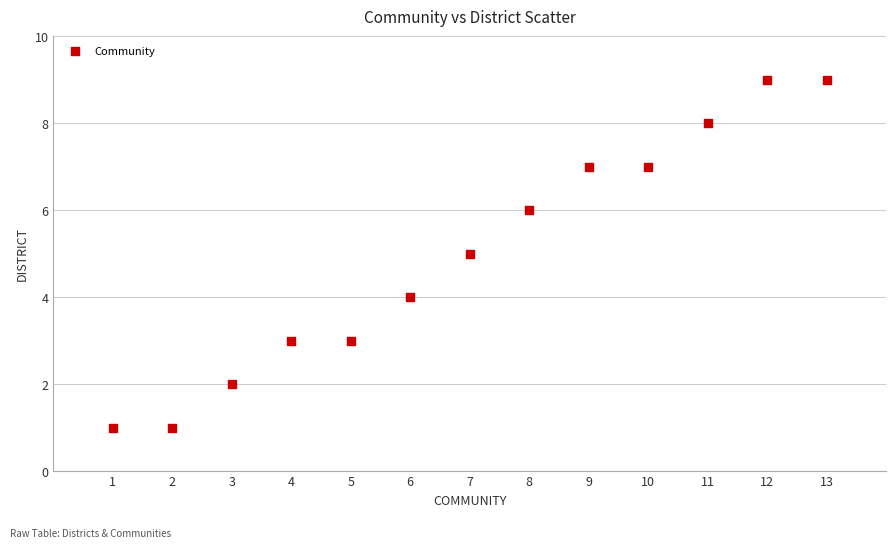

What is the range of Y values (max minus min)?

8